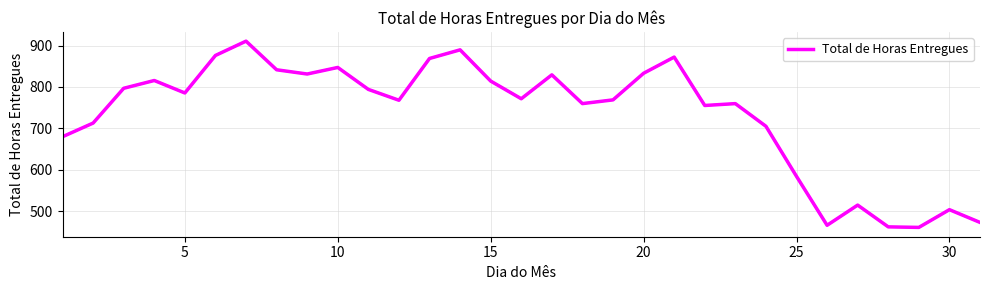

What is the difference between the maximum and minimum values?

449.9